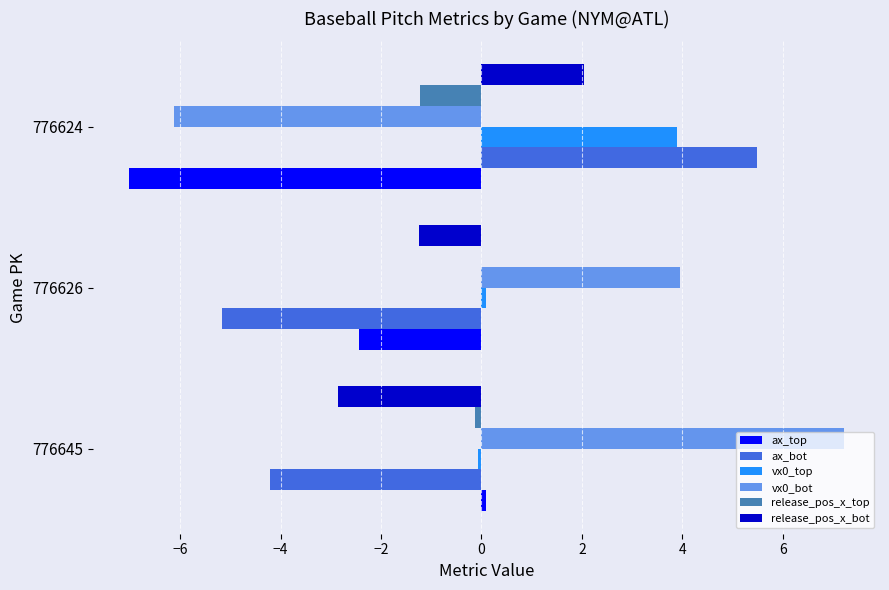

The value of vx0_top at 776624 is 2.5. True or false?

False